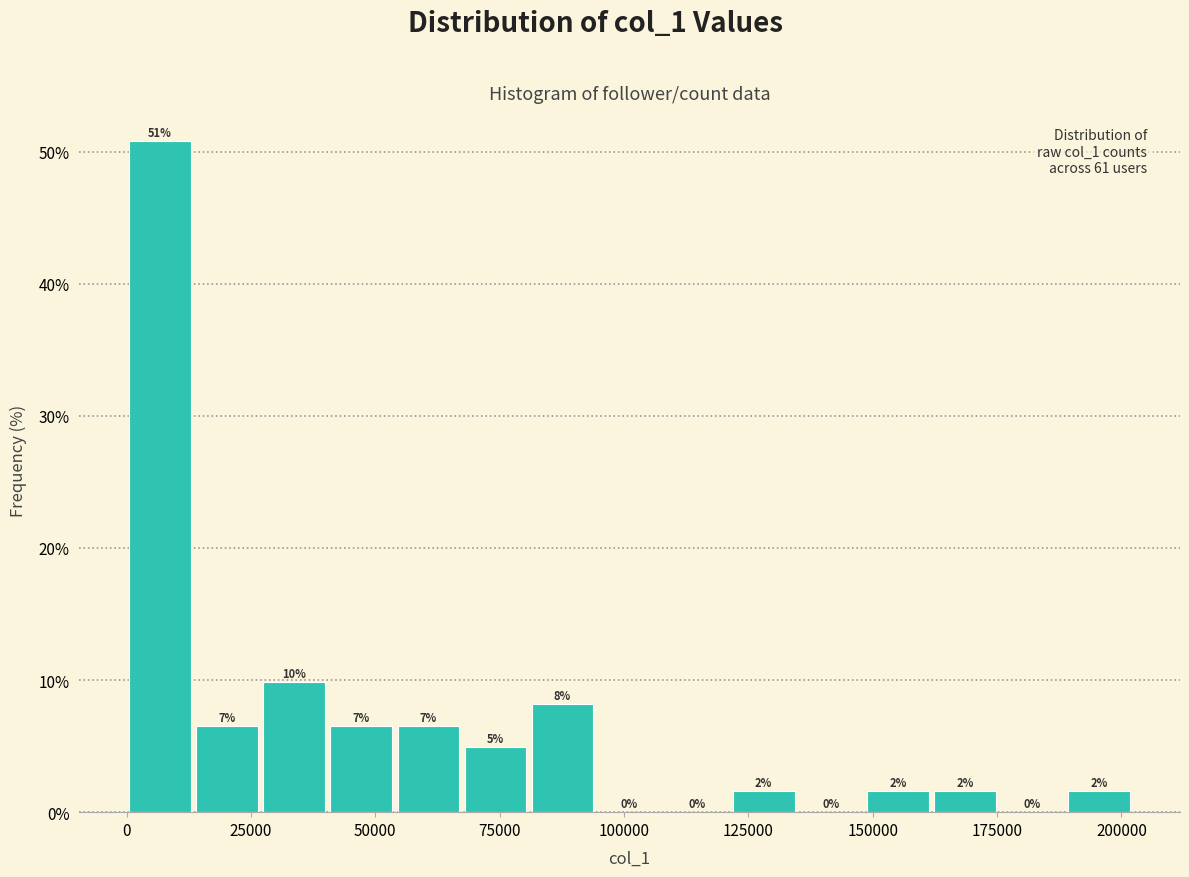

Around what value on the x-axis is the tallest bar? Give the approximate position of its centre, as read against the axis.

5000